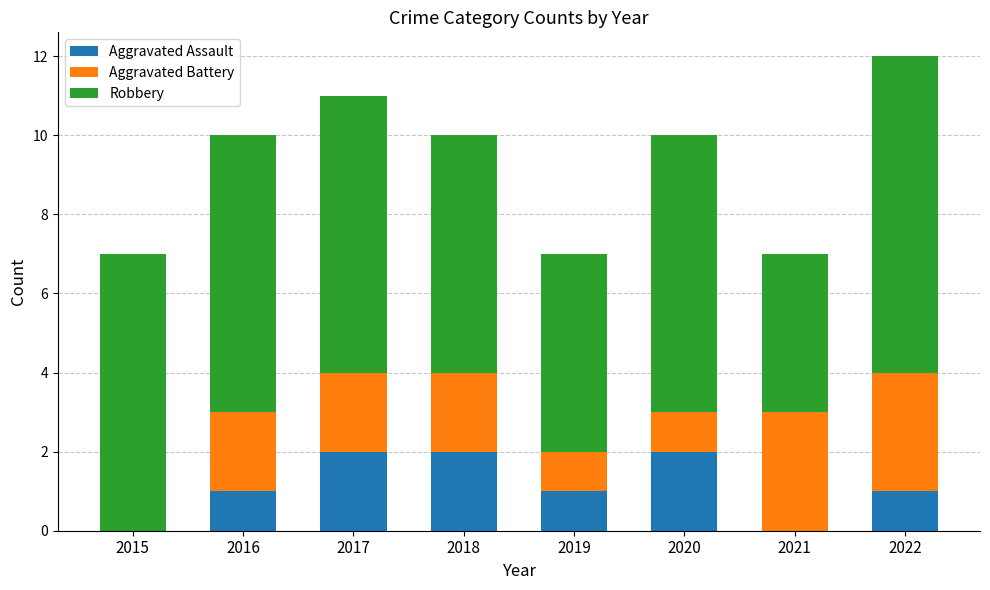

What is the sum of all Aggravated Assault values?

9